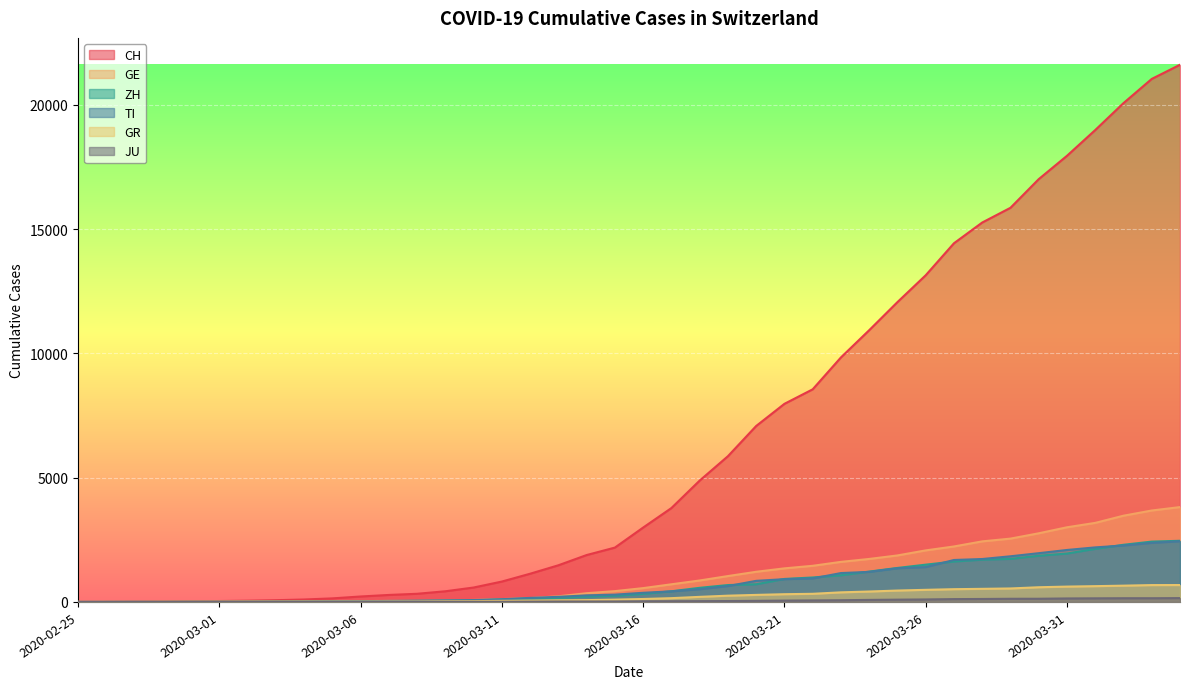

True or false: ZH has more than 2 interior local peaks.

False